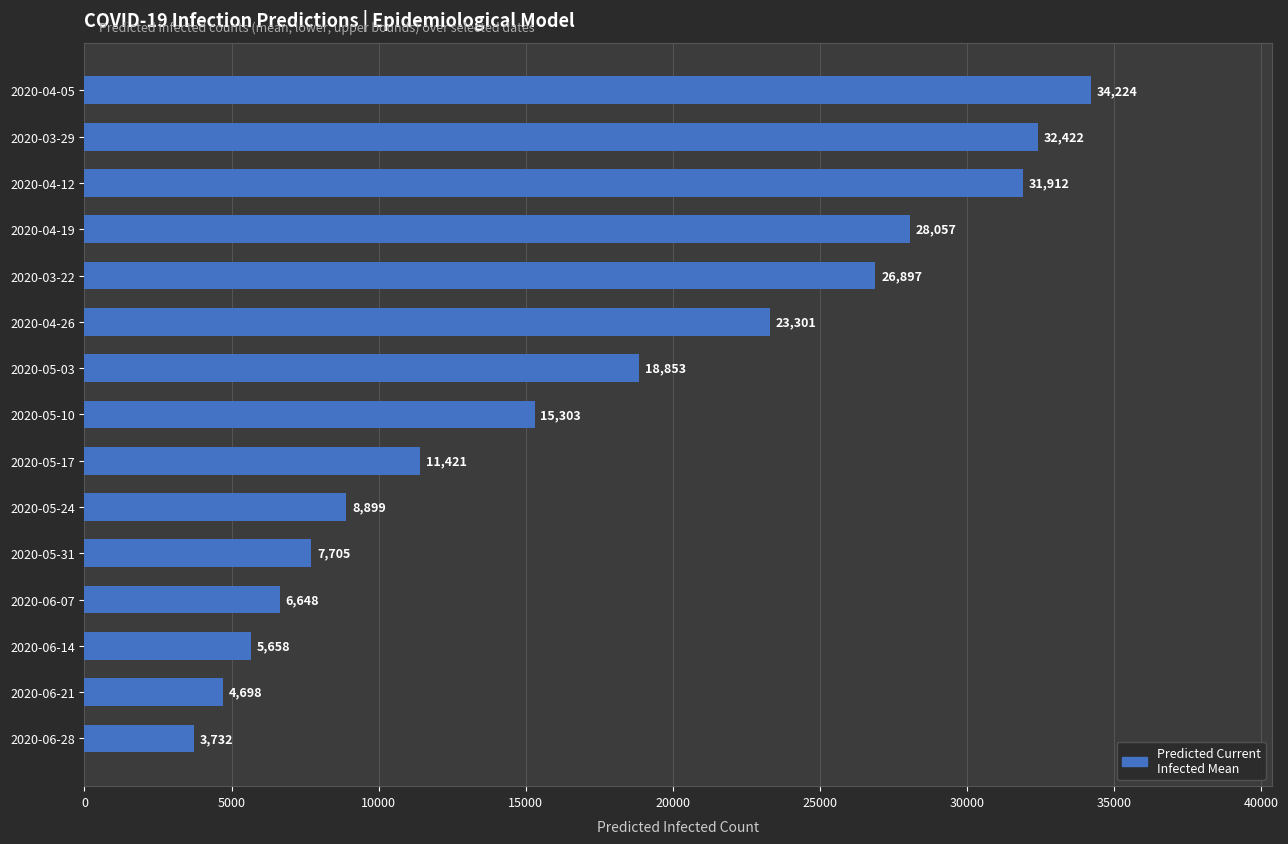

Is it true that the value at 2020-03-22 is 26897?

True